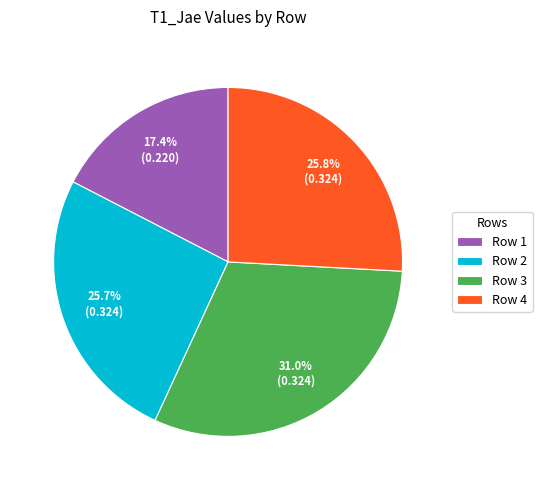

Between Row 2 and Row 1, which is larger?

Row 2